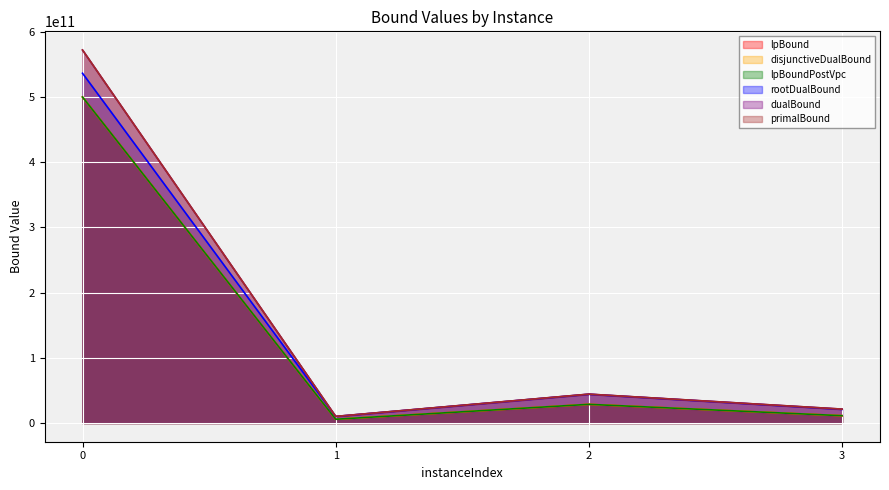

The rootDualBound series shows 789978801486.0 at 0. True or false?

False